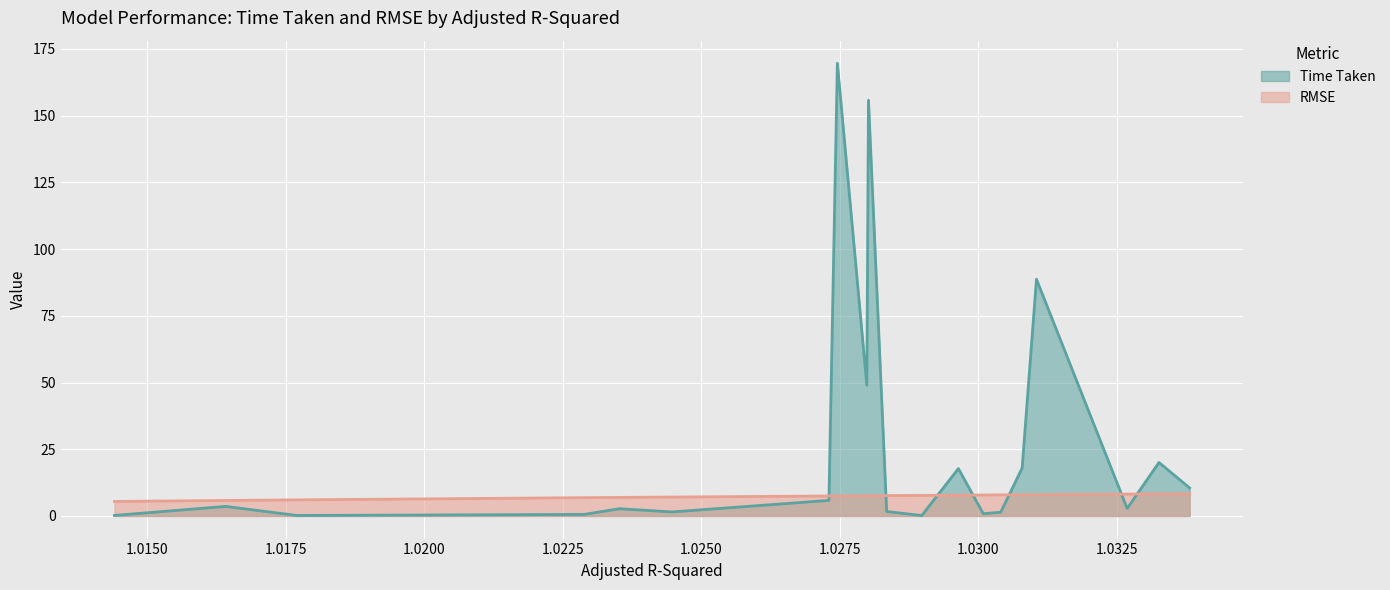

True or false: RMSE and Time Taken intersect in this chart.

True